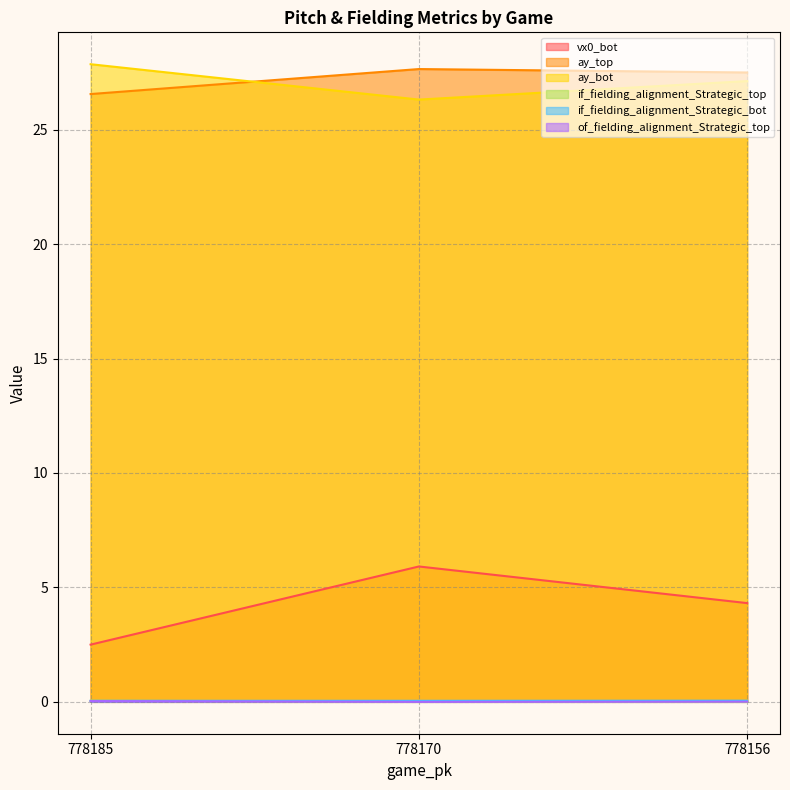

How many lines are shown in the chart?

6